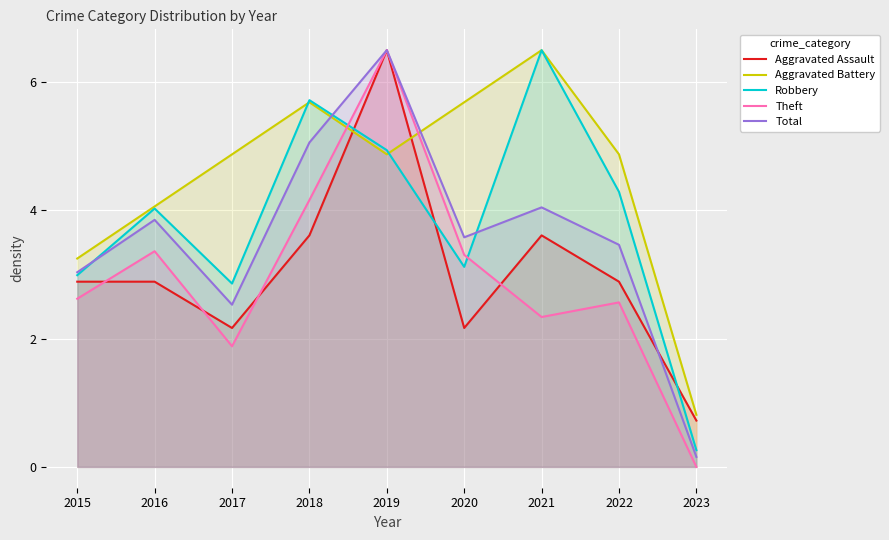

How many interior local valleys does the Aggravated Battery series have?

1